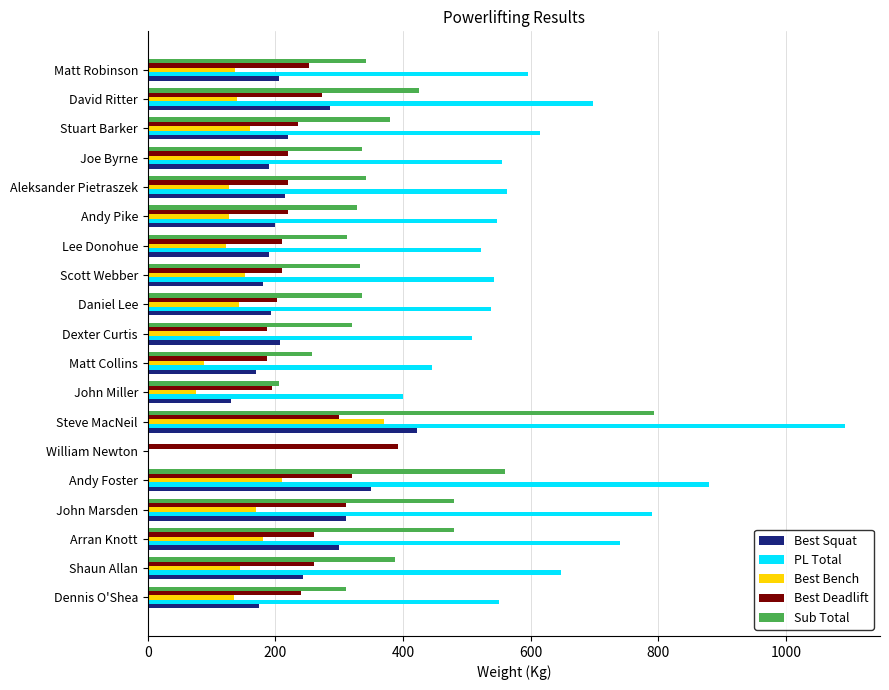

Between Matt Collins and Aleksander Pietraszek, which series saw the biggest shift?

PL Total